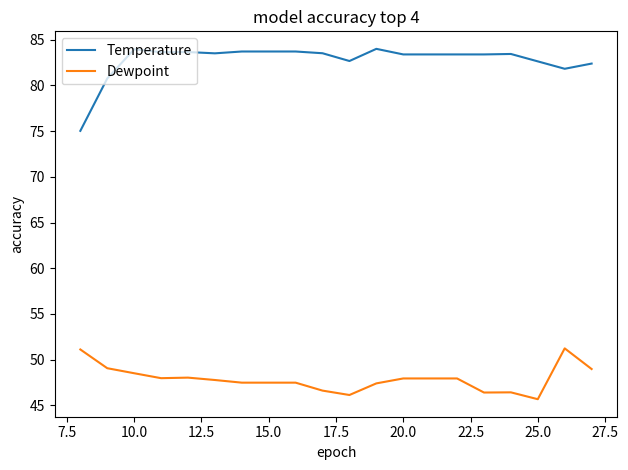

Which series has the largest range (max minus min)?

Temperature